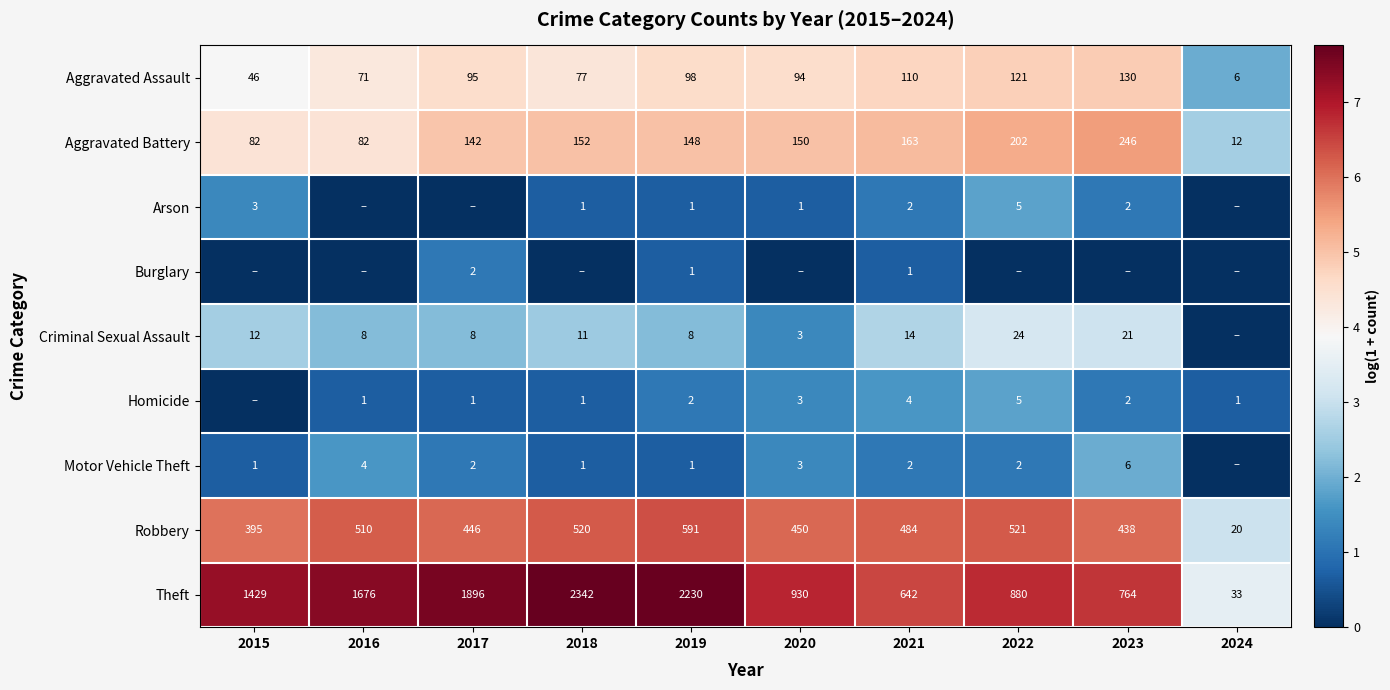

Where is Aggravated Battery nearest to the value 129?

2017